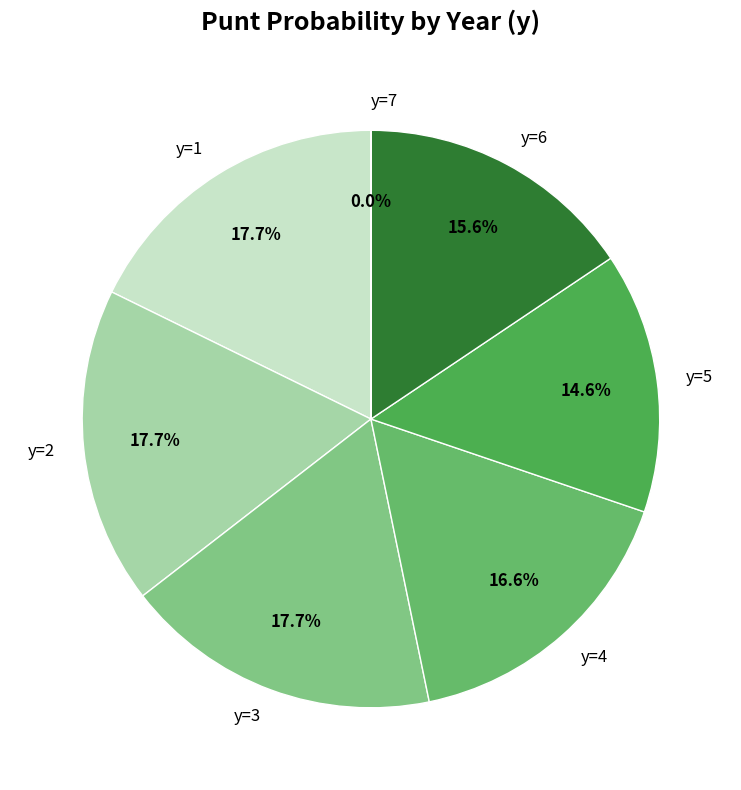

Between y=4 and y=1, which is larger?

y=1